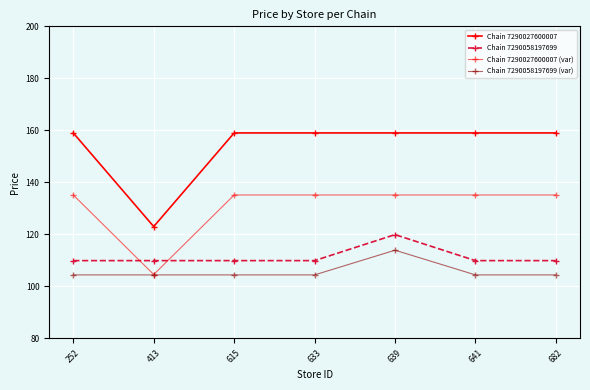

Count the number of data series in this chart.

4